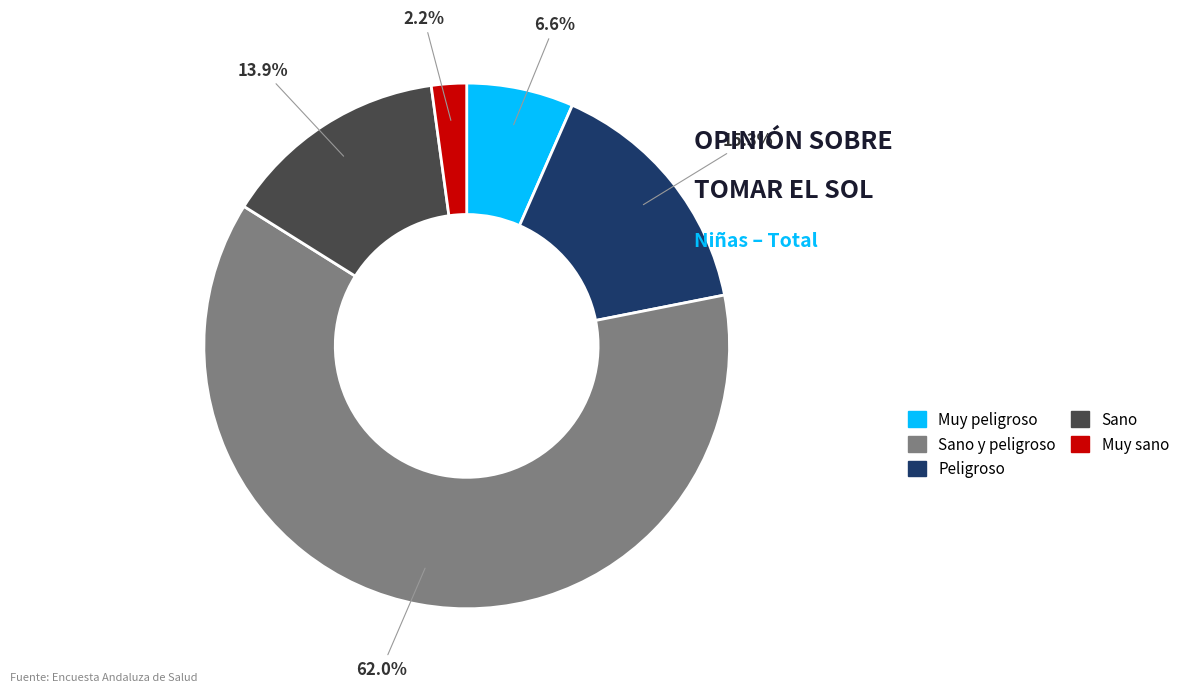

Is there a majority slice in this chart?

Yes